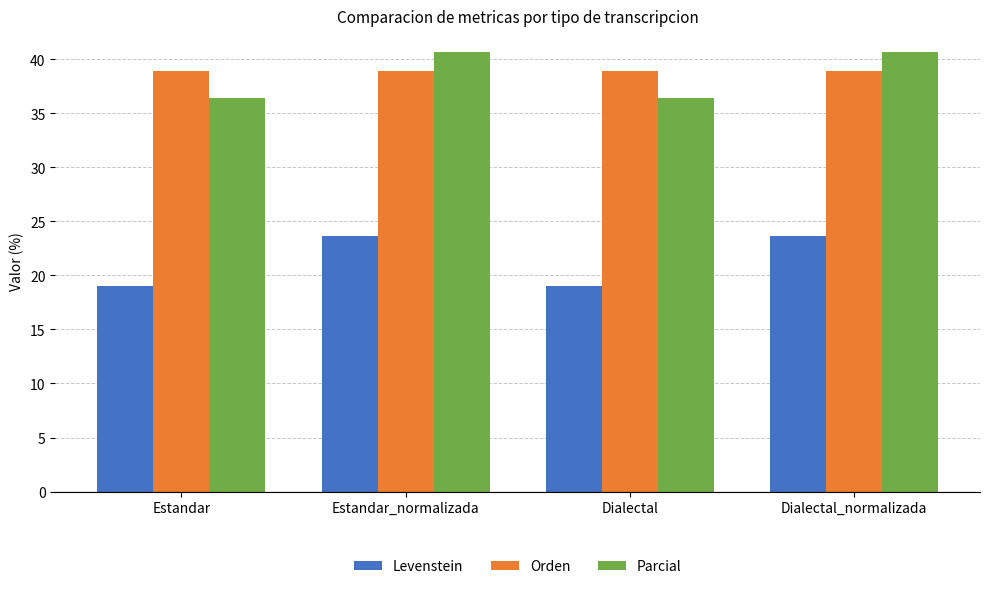

What is the sum of the Levenstein values at Estandar_normalizada and Dialectal?

42.7